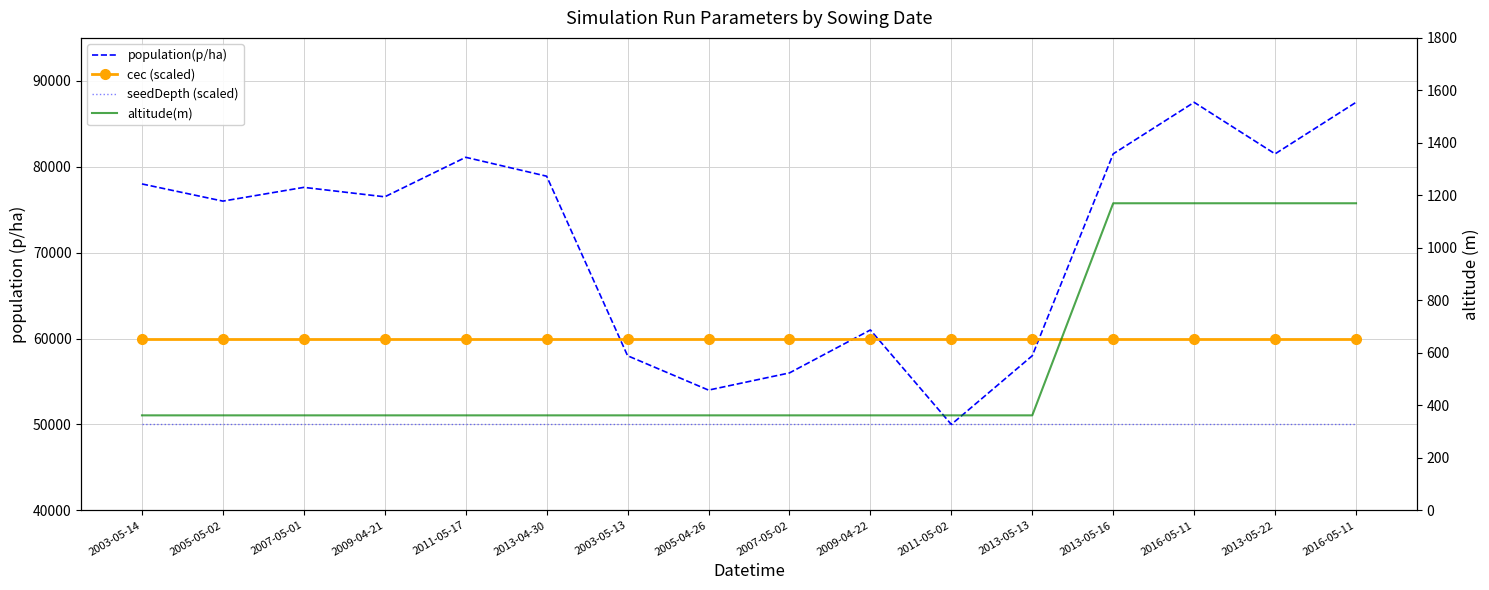

Which category has the highest value across all series?

2016-05-11